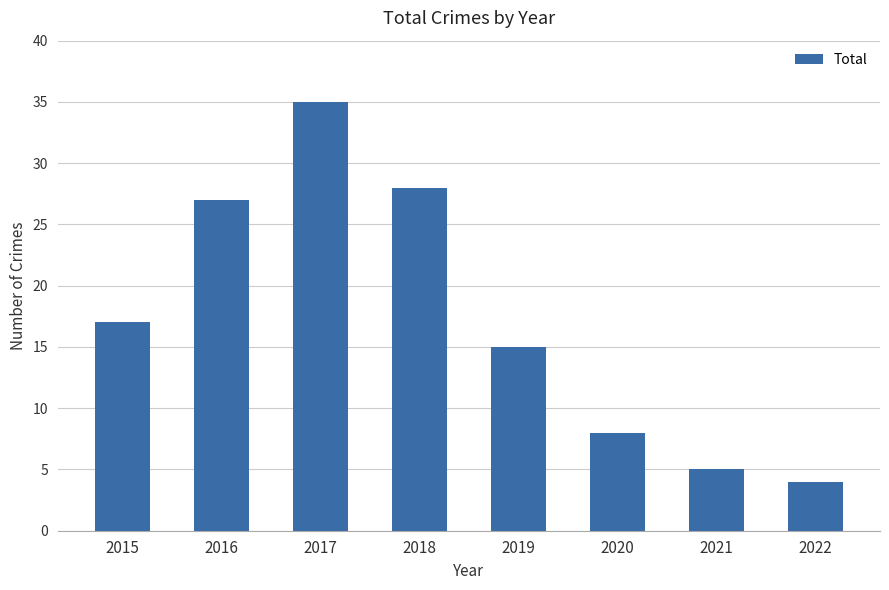

Which category has the highest value across all series?

2017